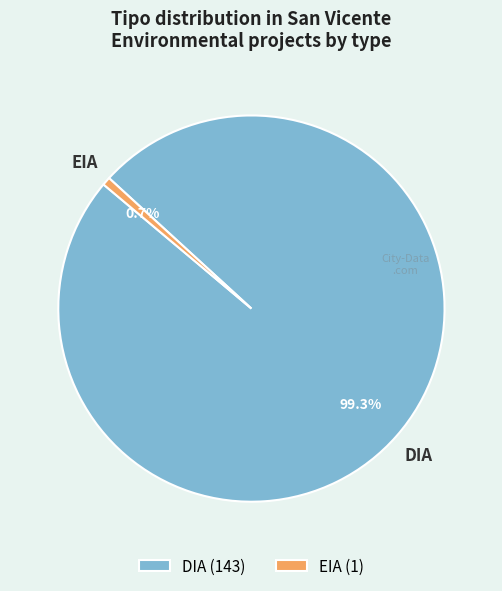

To the nearest percent, what is the difference between the largest and smallest slice percentages?

99%